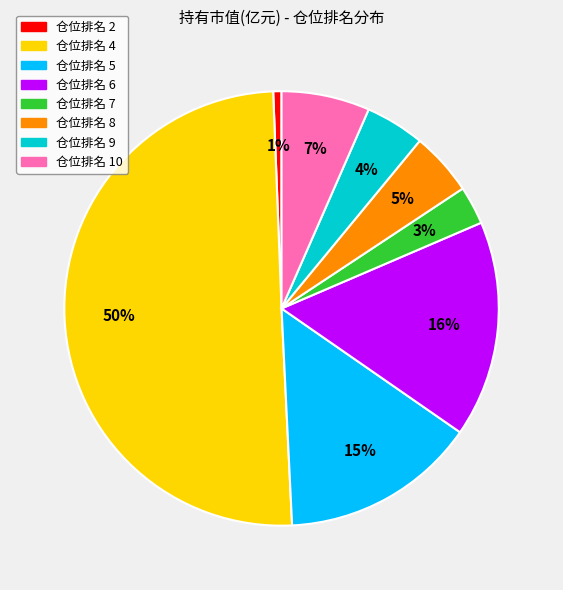

The 仓位排名 7 slice represents 3% of the pie. True or false?

True